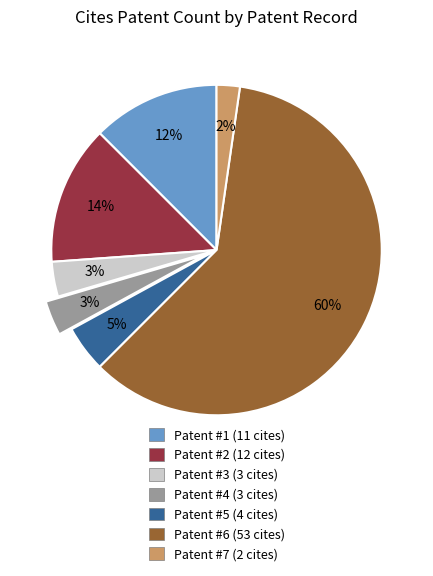

Is there any slice that represents more than half of the pie?

Yes